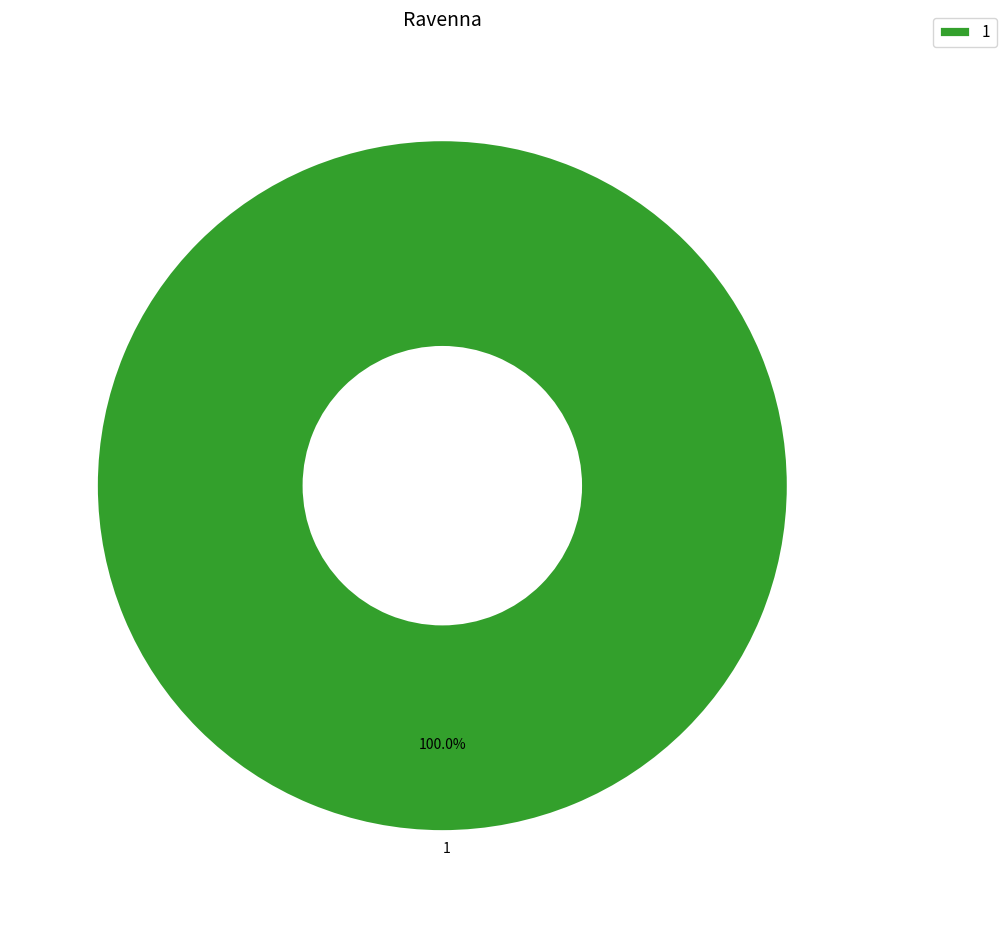

What is the majority slice?

1